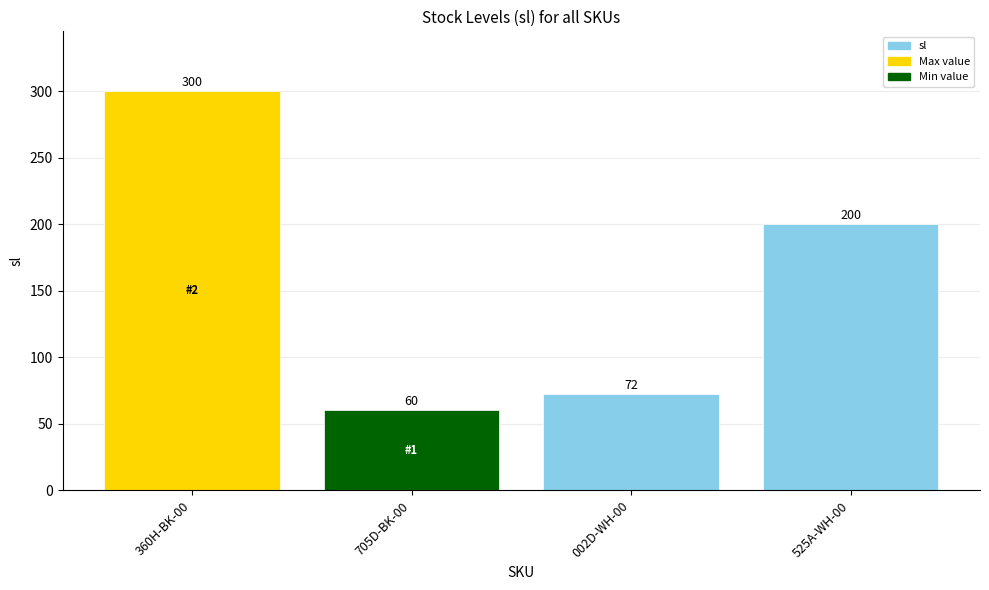

Approximately how many times larger is the value at 360H-BK-00 compared to 705D-BK-00?

5.0